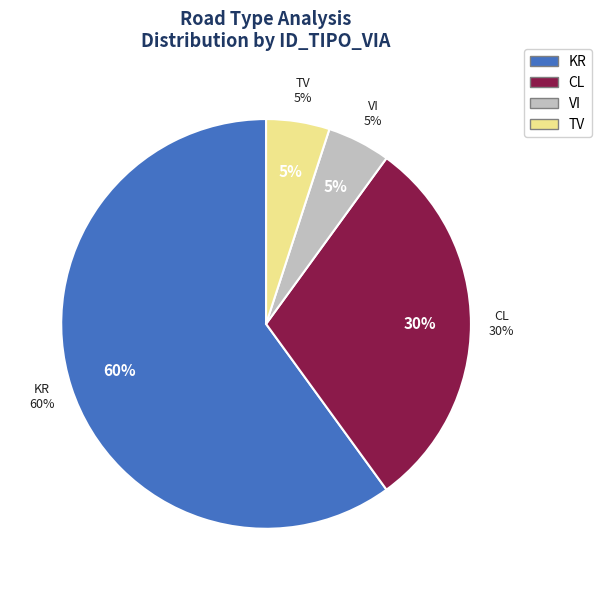

What is the largest slice in the pie chart?

KR